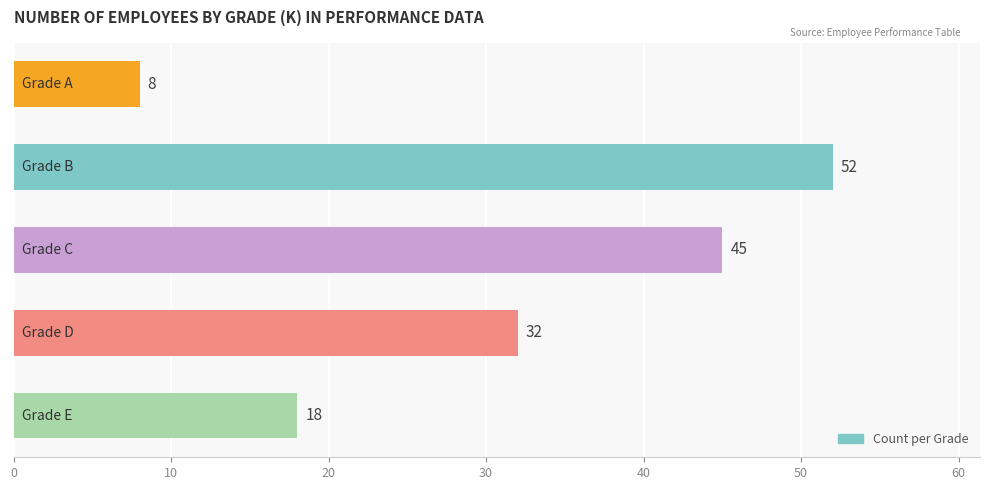

Are the bars grouped side by side (vs. stacked)?

No